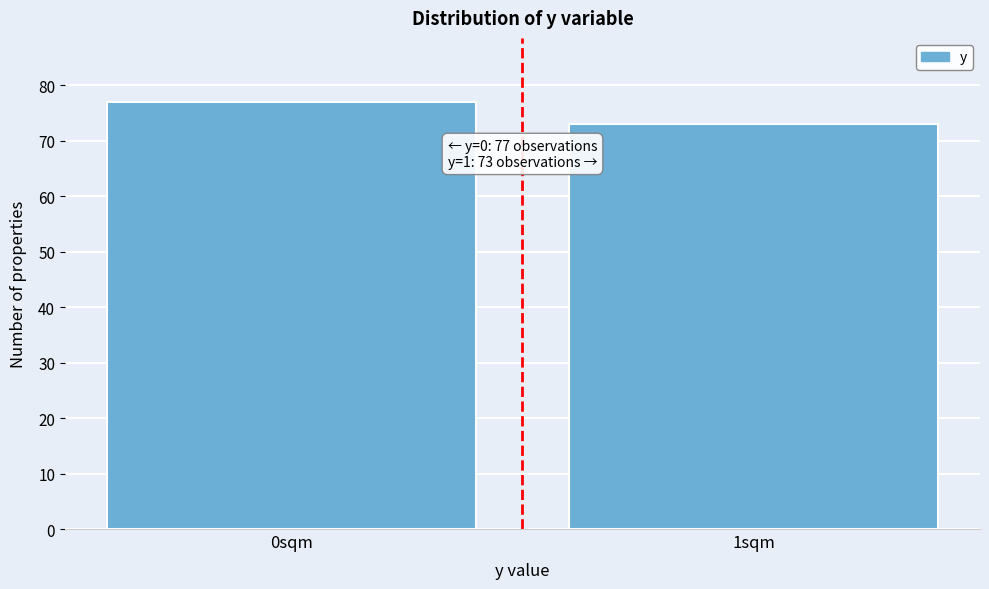

Reading left to right, list all the values displayed in this chart.

77	73